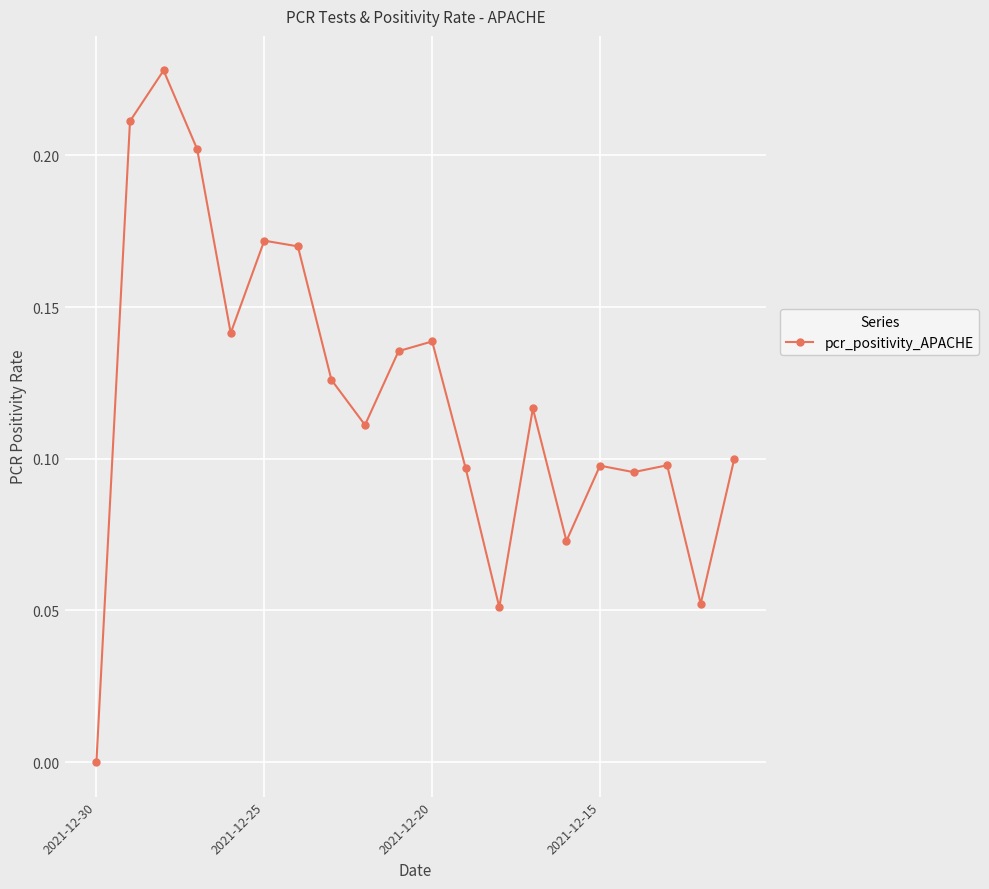

What is the sum of all values?

2.4